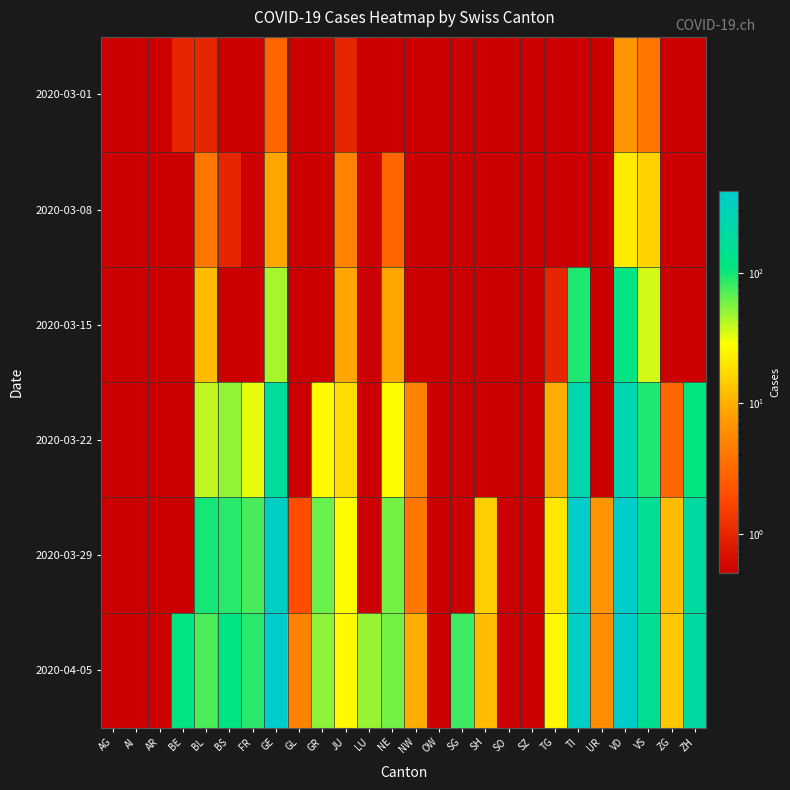

List the series in order of their peak value, highest first.

2020-04-05, 2020-03-29, 2020-03-22, 2020-03-15, 2020-03-08, 2020-03-01